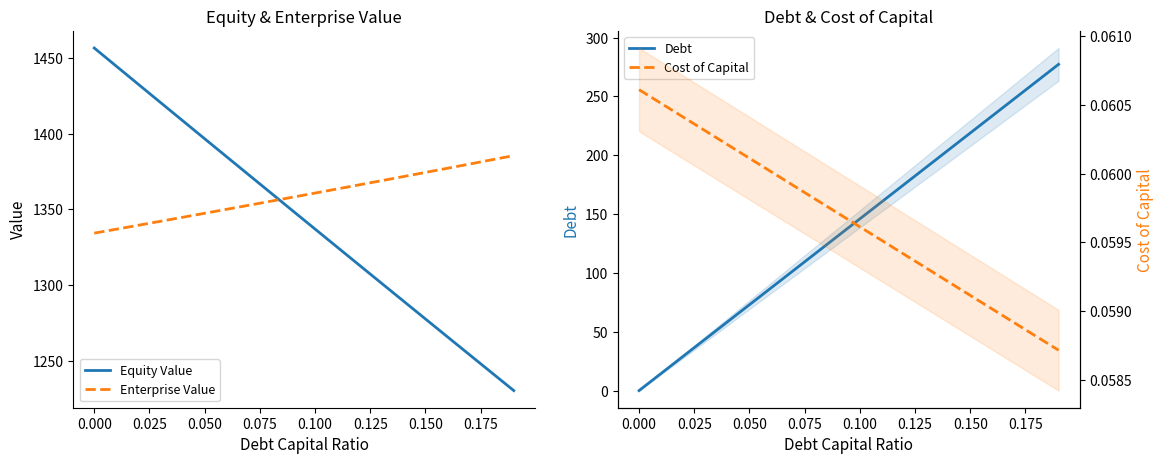

Does the chart have visible grid lines?

No